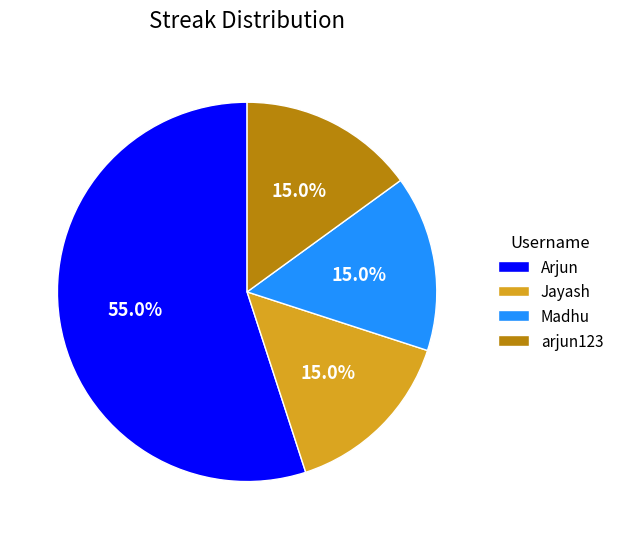

Does Arjun represent more than half of the total?

Yes